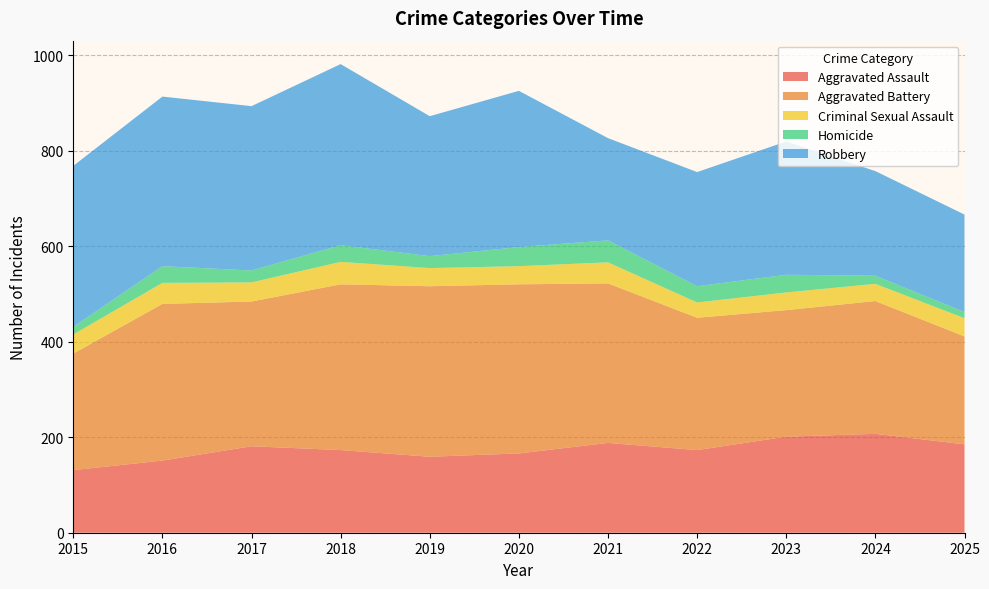

Reading left to right, list all the values displayed in this chart.

Aggravated Assault: 2015=131	2016=151	2017=181	2018=173	2019=159	2020=166	2021=188	2022=173	2023=201	2024=207	2025=185
Aggravated Battery: 2015=244	2016=328	2017=303	2018=347	2019=357	2020=354	2021=334	2022=277	2023=265	2024=278	2025=226
Criminal Sexual Assault: 2015=40	2016=44	2017=40	2018=47	2019=38	2020=38	2021=44	2022=32	2023=37	2024=36	2025=38
Homicide: 2015=16	2016=35	2017=25	2018=35	2019=25	2020=40	2021=46	2022=34	2023=37	2024=17	2025=13
Robbery: 2015=337	2016=355	2017=344	2018=379	2019=293	2020=327	2021=214	2022=239	2023=279	2024=219	2025=204